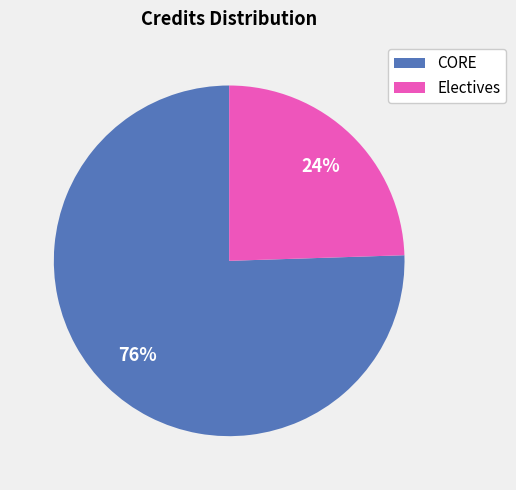

Does CORE account for over 50% of the chart?

Yes